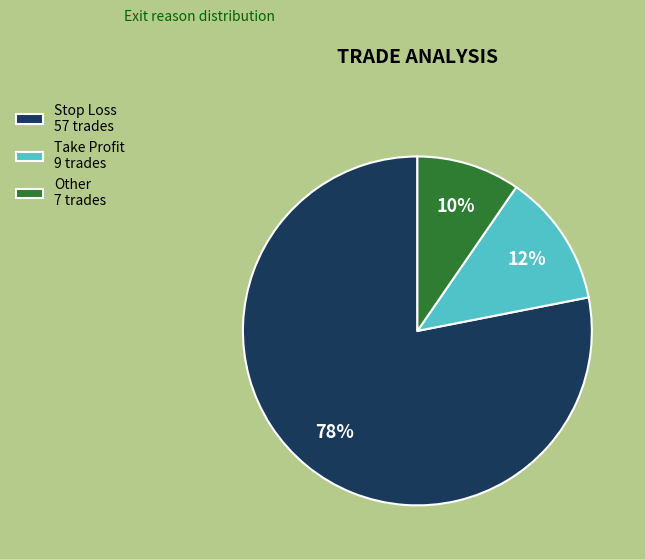

To the nearest percent, what percentage of the pie is Take Profit 9 trades?

12%